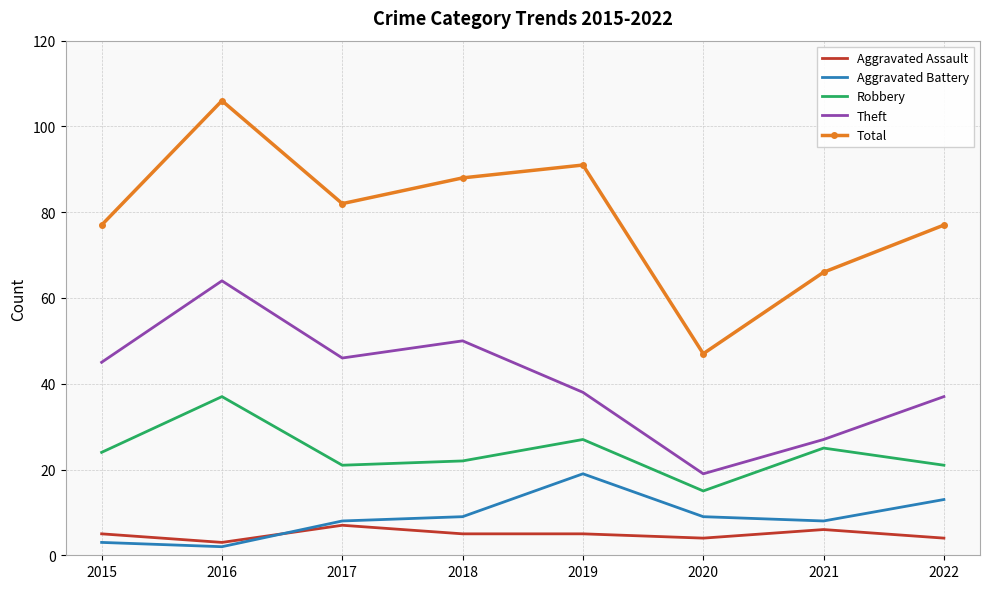

At which category does Theft reach its first local valley?

2017